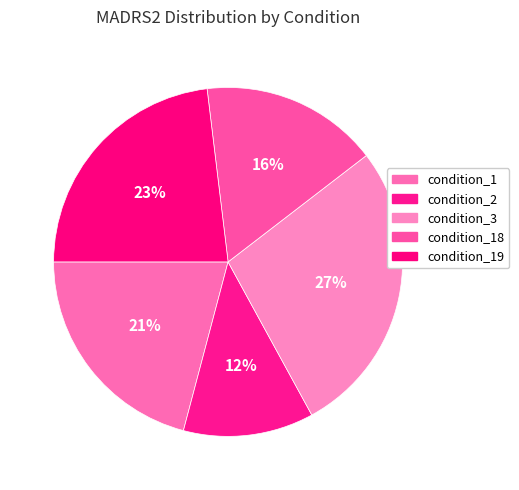

Rank the categories by value from lowest to highest.

condition_2, condition_18, condition_1, condition_19, condition_3